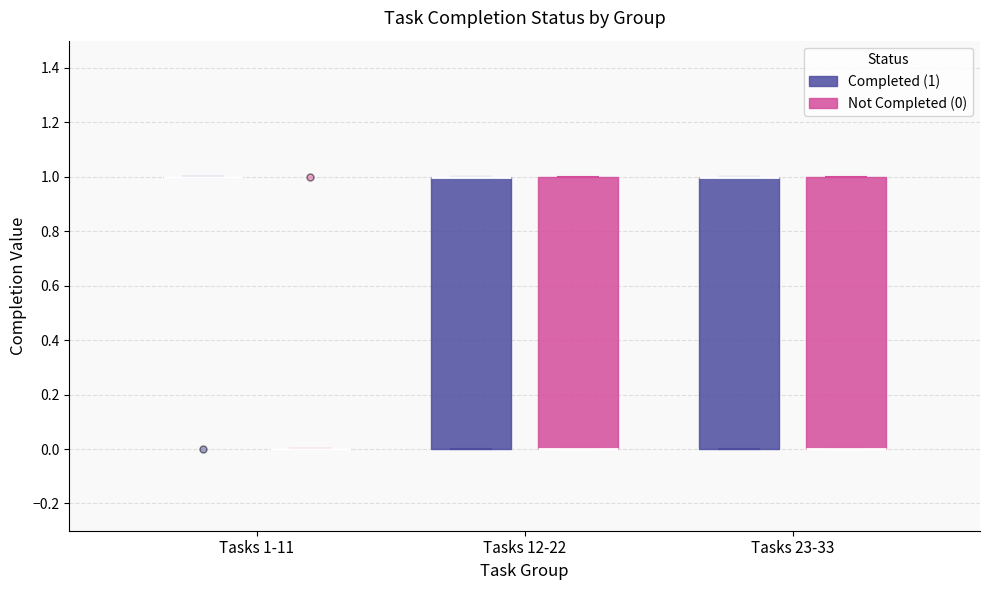

Reading left to right, read every box against the y-axis: the position of its median line, the range the box covers, and the ends of its whiskers. The values are not printed on the chart, so give them approximately, as read against the axis.

Tasks 1-11 (Completed (1)): box collapsed to a line at 1, whiskers 1 to 1
Tasks 1-11 (Not Completed (0)): box collapsed to a line at 0, whiskers 0 to 0
Tasks 12-22 (Completed (1)): median 1 (drawn on the box's upper edge), box 0 to 1, whiskers 0 to 1
Tasks 12-22 (Not Completed (0)): median 0 (drawn on the box's lower edge), box 0 to 1, whiskers 0 to 1
Tasks 23-33 (Completed (1)): median 1 (drawn on the box's upper edge), box 0 to 1, whiskers 0 to 1
Tasks 23-33 (Not Completed (0)): median 0 (drawn on the box's lower edge), box 0 to 1, whiskers 0 to 1